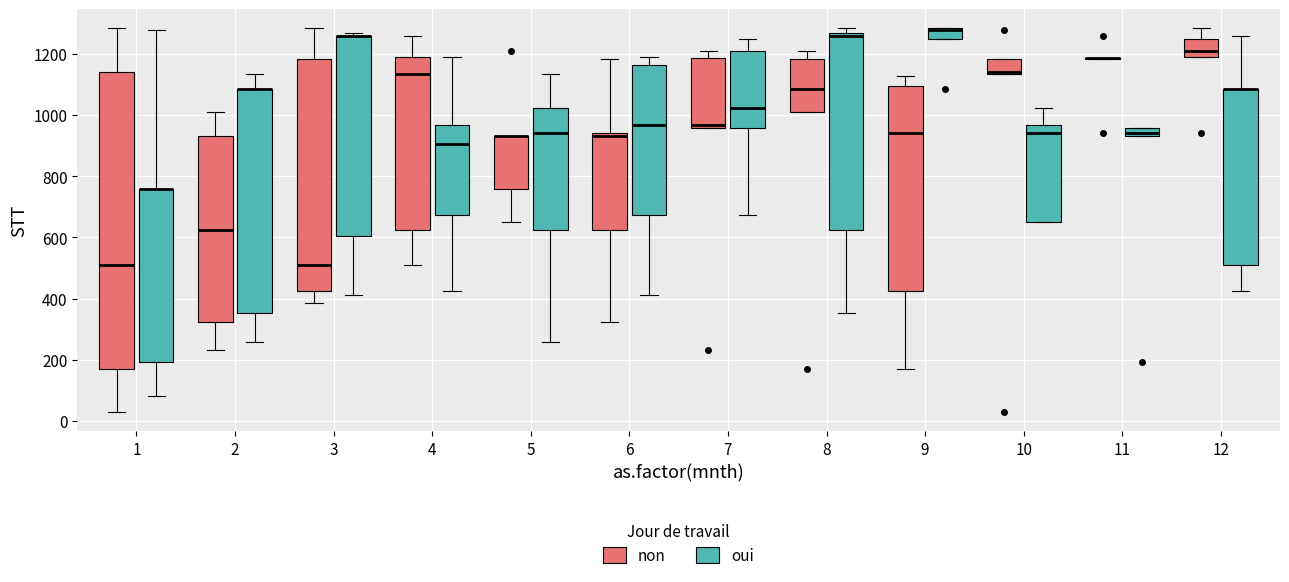

Where does the lower whisker of the box for 3 (non) end on the y-axis? The values are not printed on the chart, so give them approximately, as read against the axis.

380